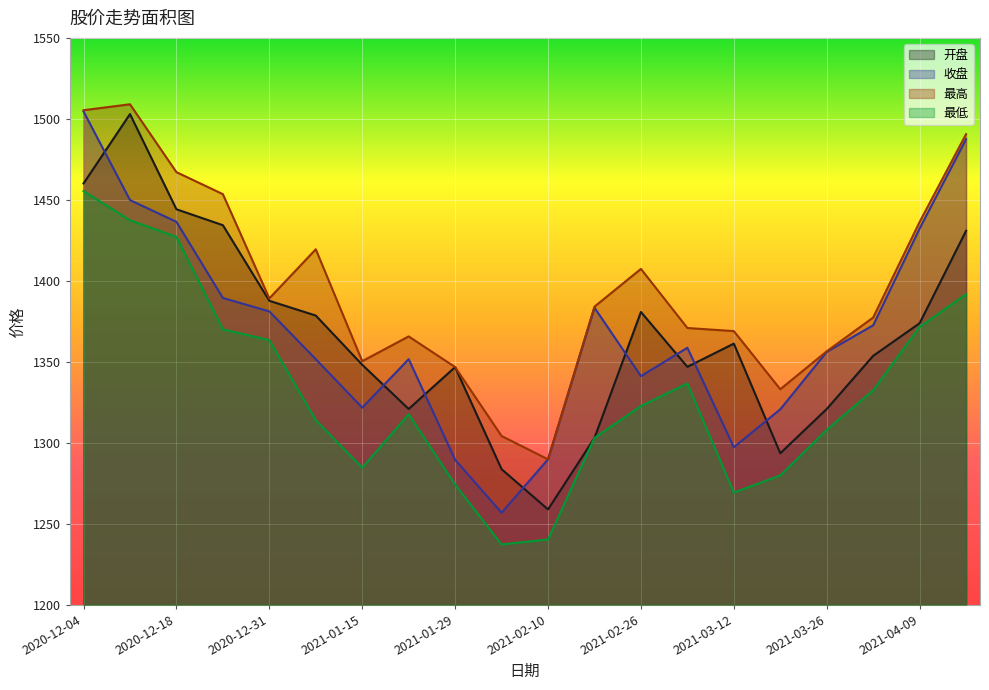

The 开盘 series shows 2230.1 at 2021-03-19. True or false?

False